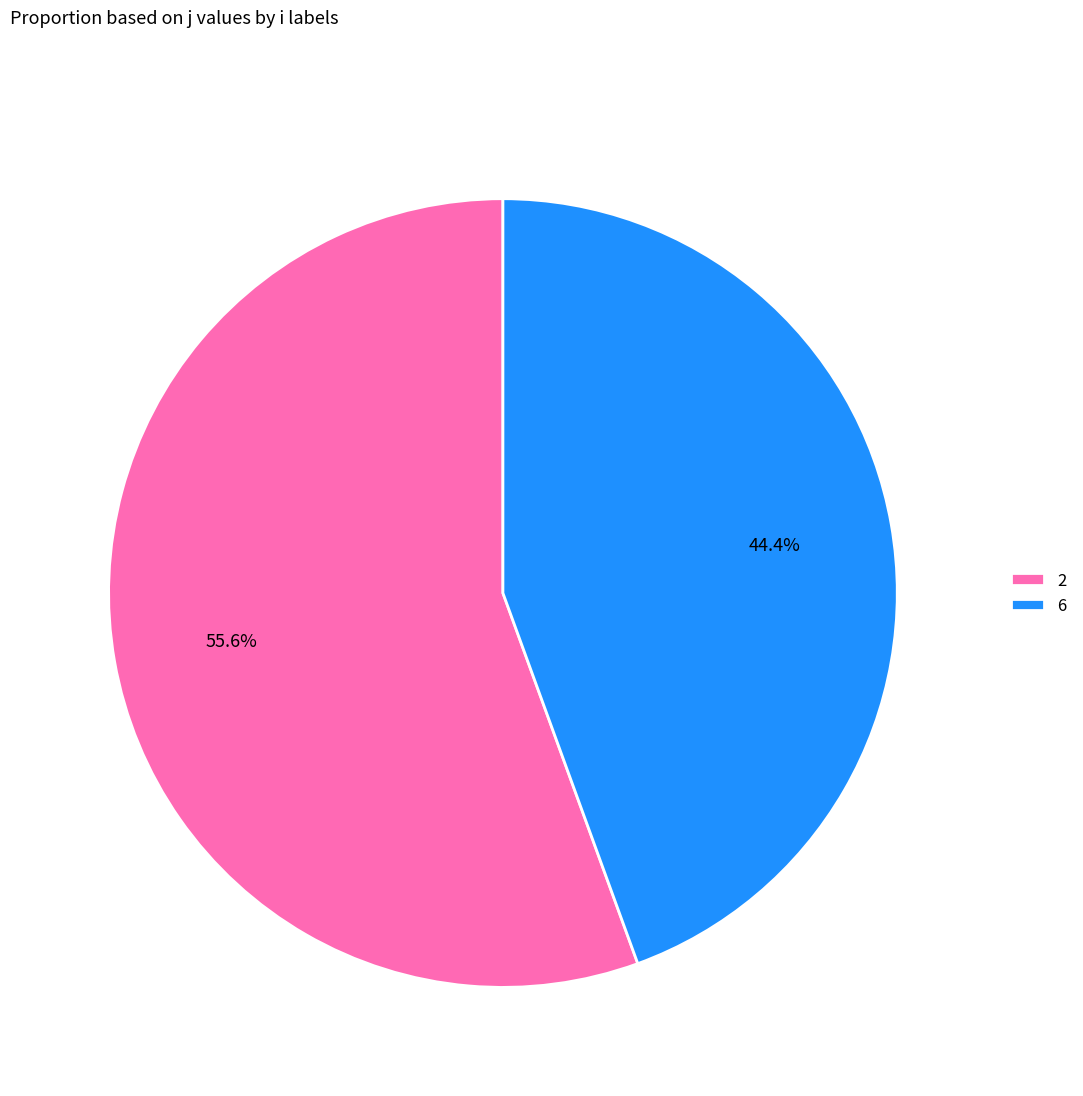

What percentage is the 6 slice, to the nearest percent?

44%